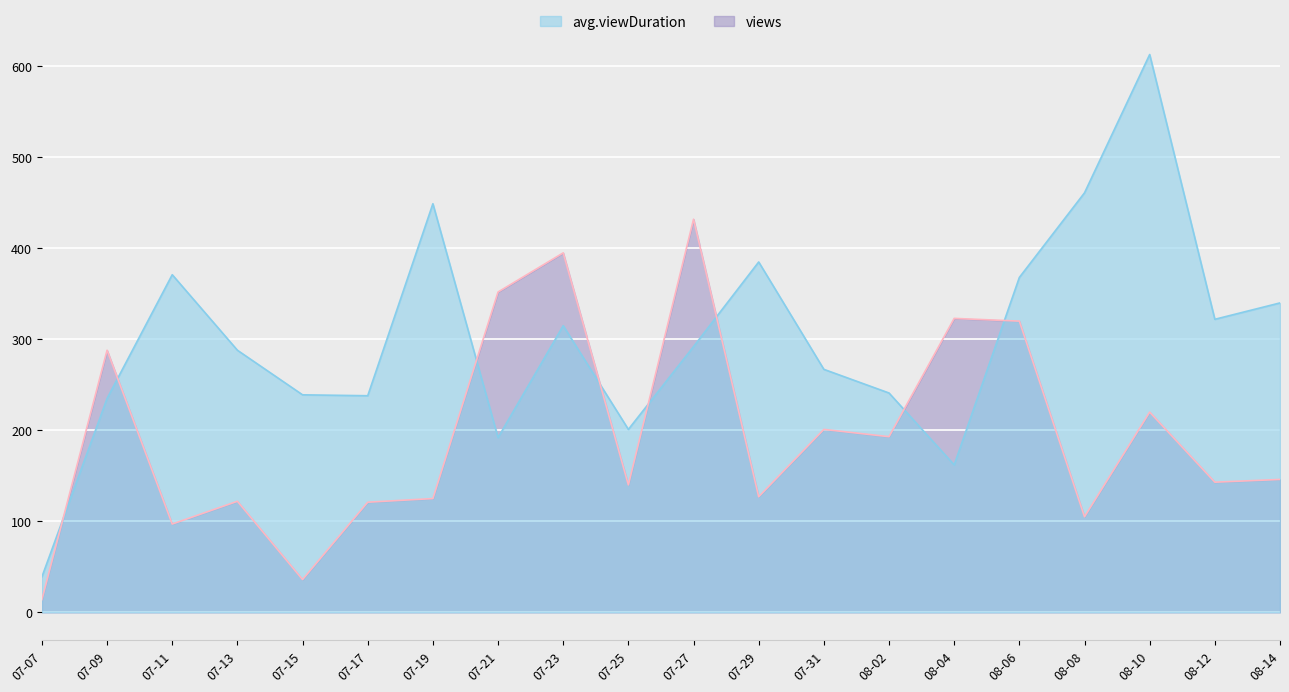

True or false: avg.viewDuration has a value of 846 at 08-10.

False